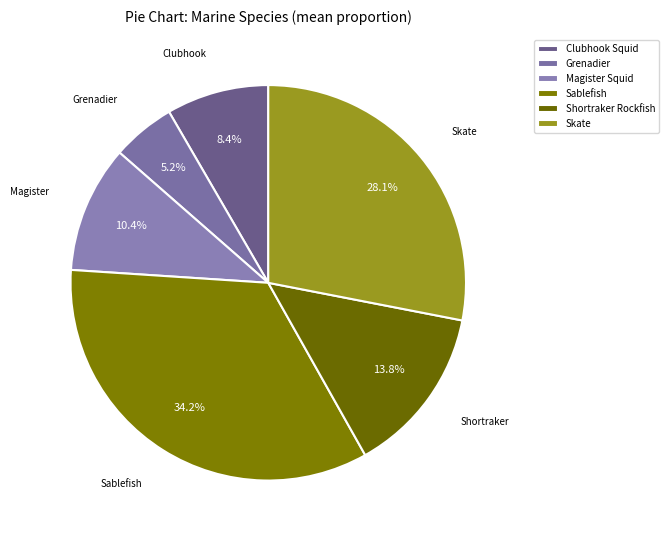

To the nearest percent, what is the difference between the largest and smallest slice percentages?

29%